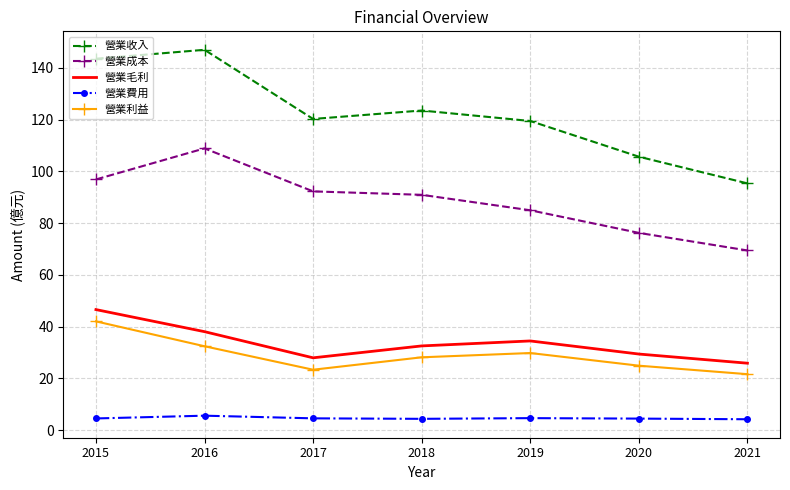

What are all the series names shown in the legend?

營業收入, 營業成本, 營業毛利, 營業費用, 營業利益